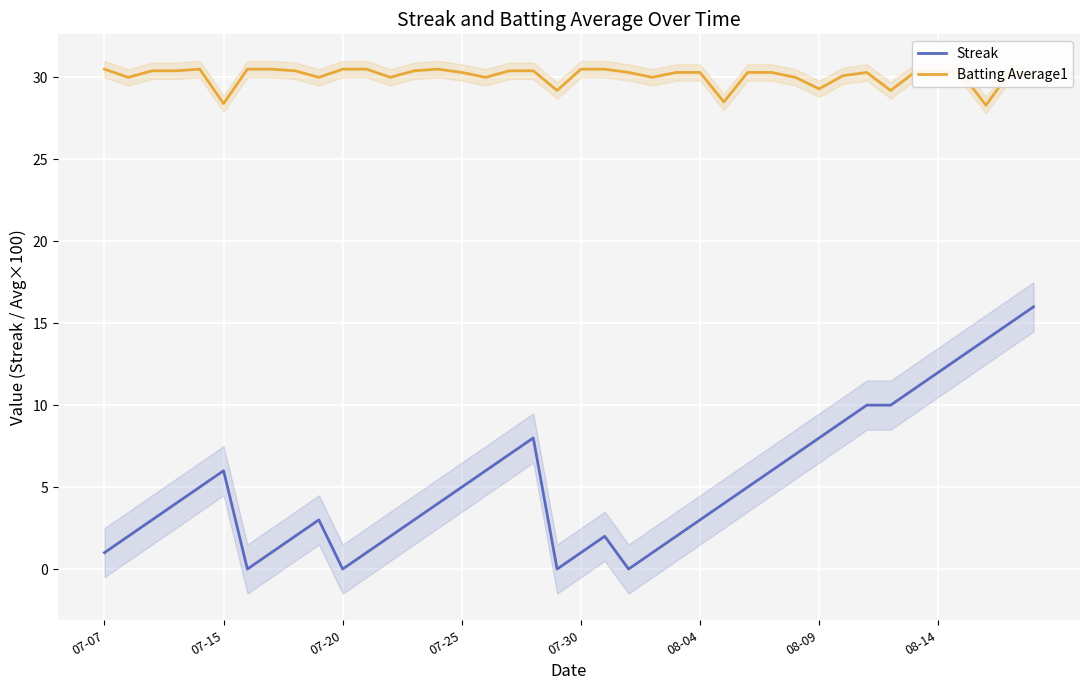

What is the approximate value of Batting Average1 at 13?

30.4